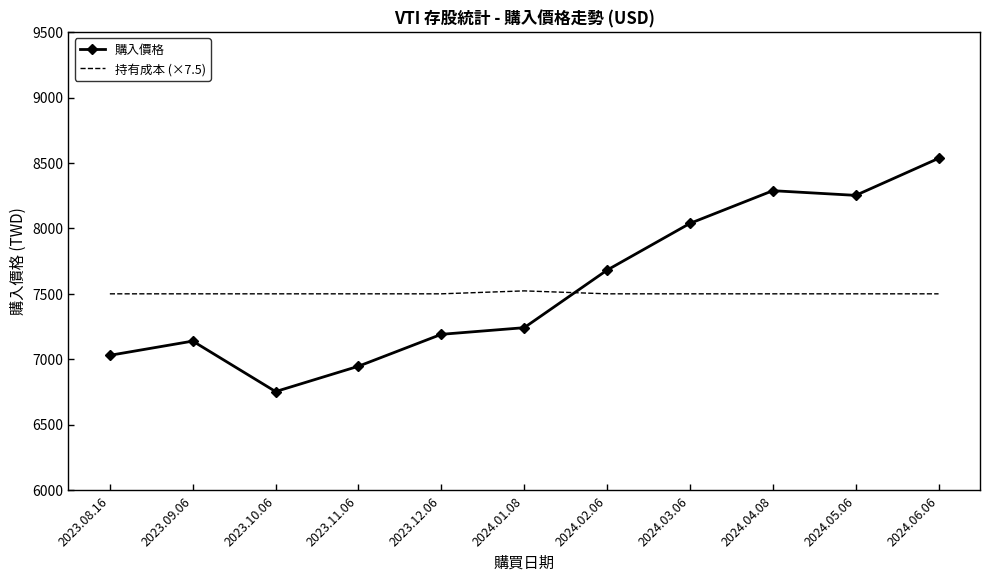

Which series has the widest spread of values?

購入價格